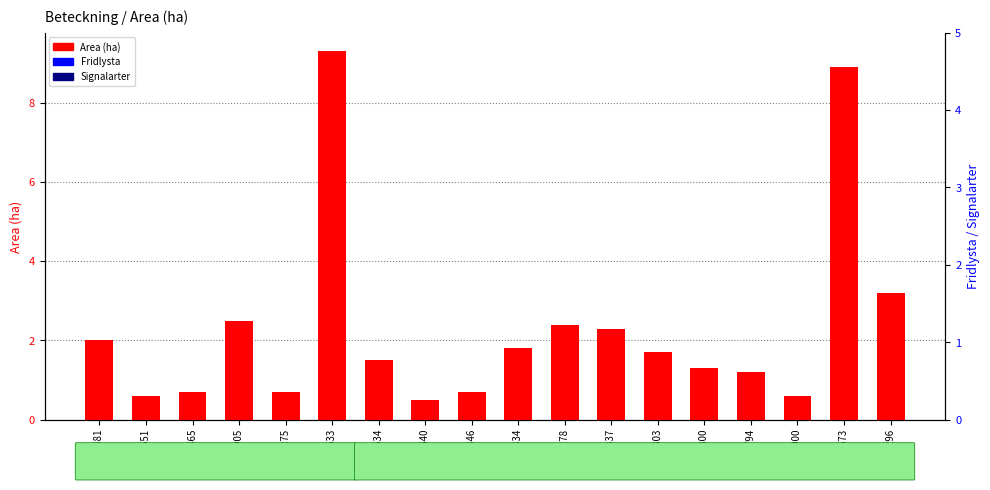

Rank the series by their maximum value, from lowest to highest.

Fridlysta, Signalarter, Area (ha)